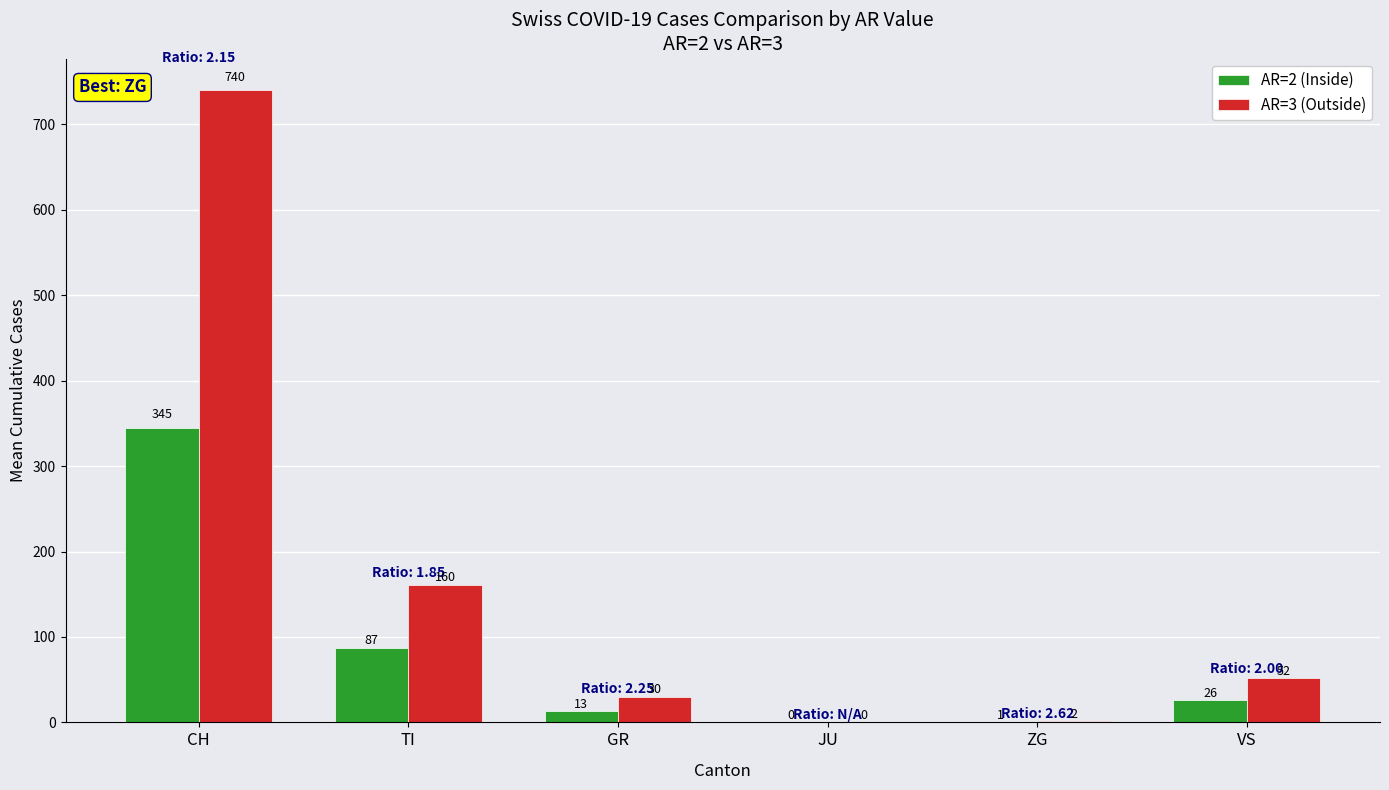

The AR=2 (Inside) series shows 86.9 at TI. True or false?

True